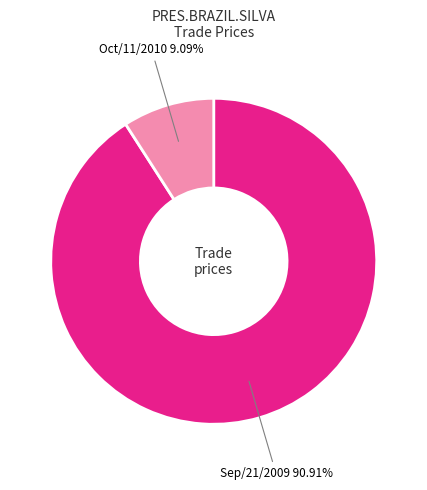

Does Sep/21/2009 account for over 50% of the chart?

Yes